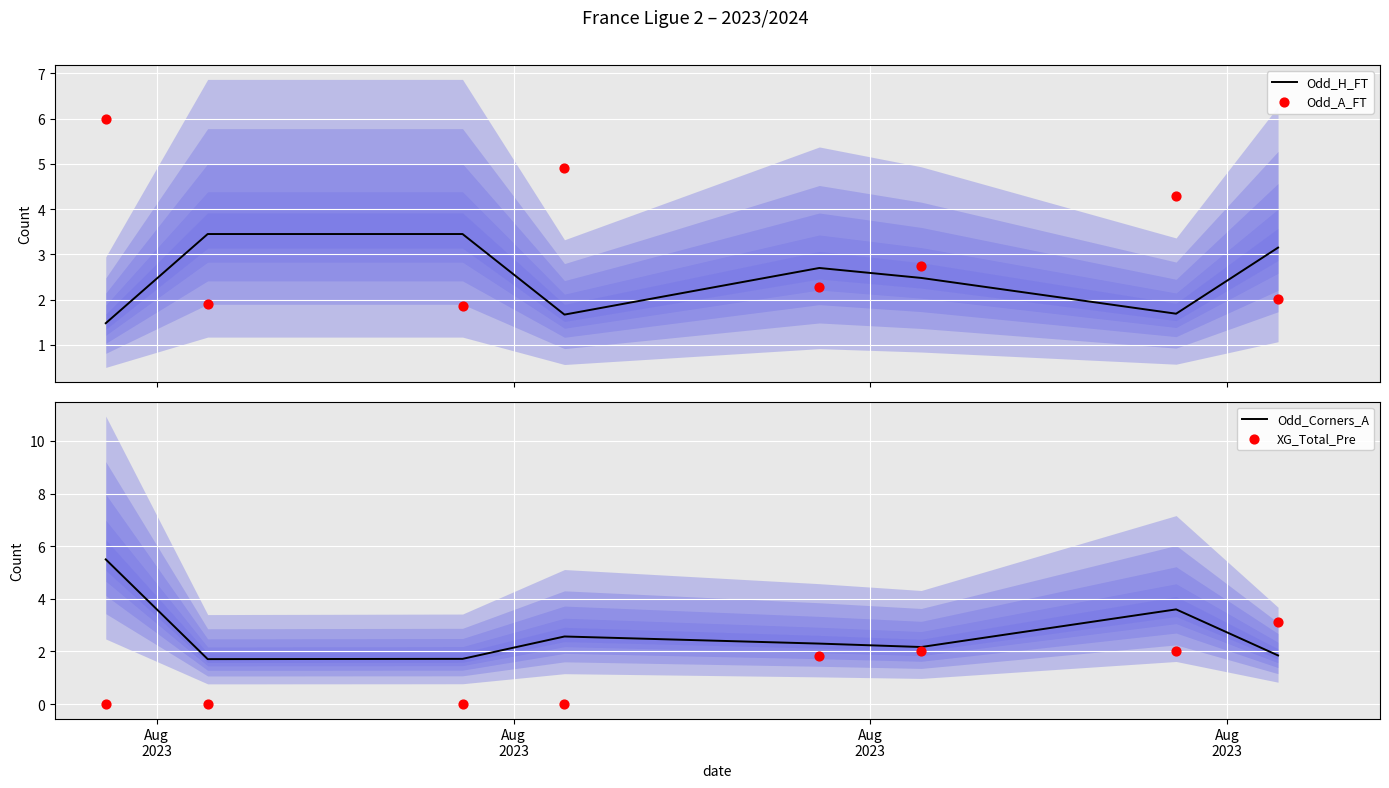

Which series has the largest total across all categories?

Odd_A_FT